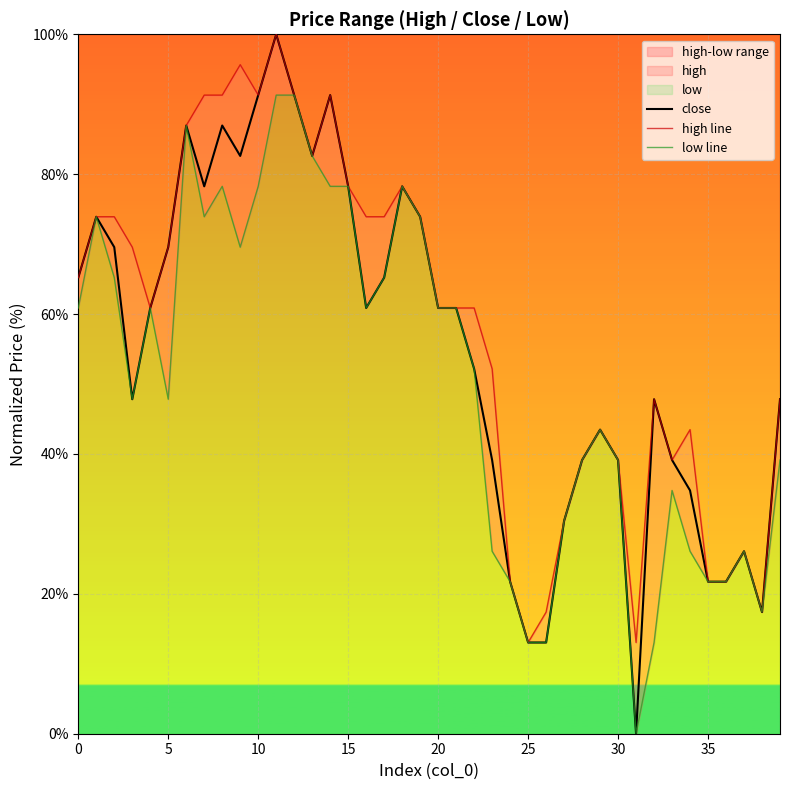

Is it true that close equals 36.4 at 10?

False